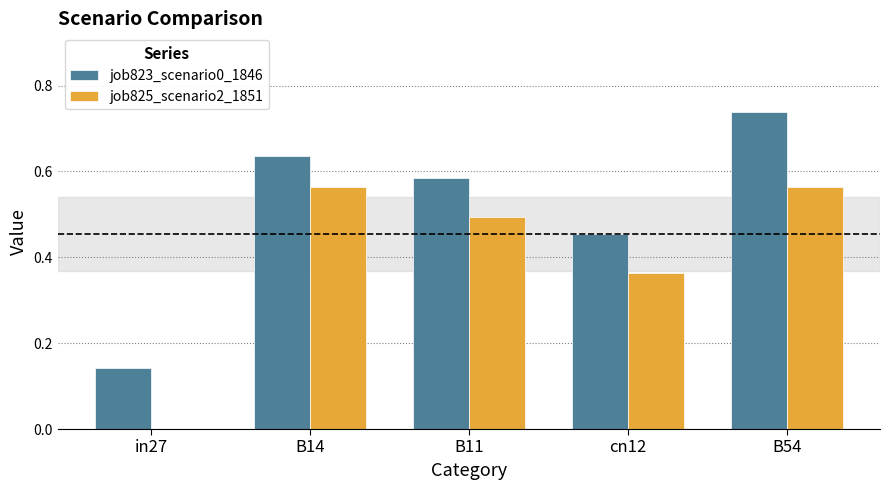

What is the difference between the job823_scenario0_1846 values at cn12 and in27?

0.3